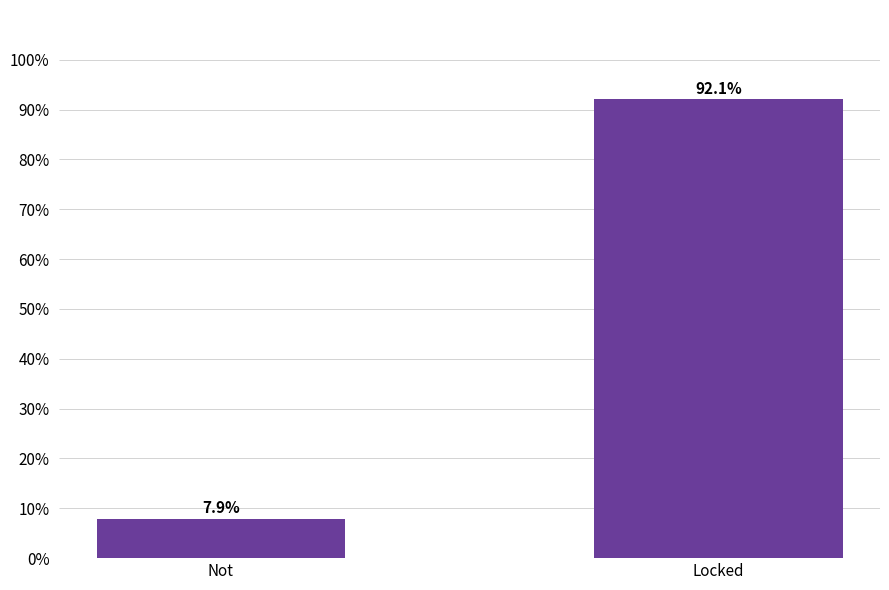

Read the value at Not.

7.9